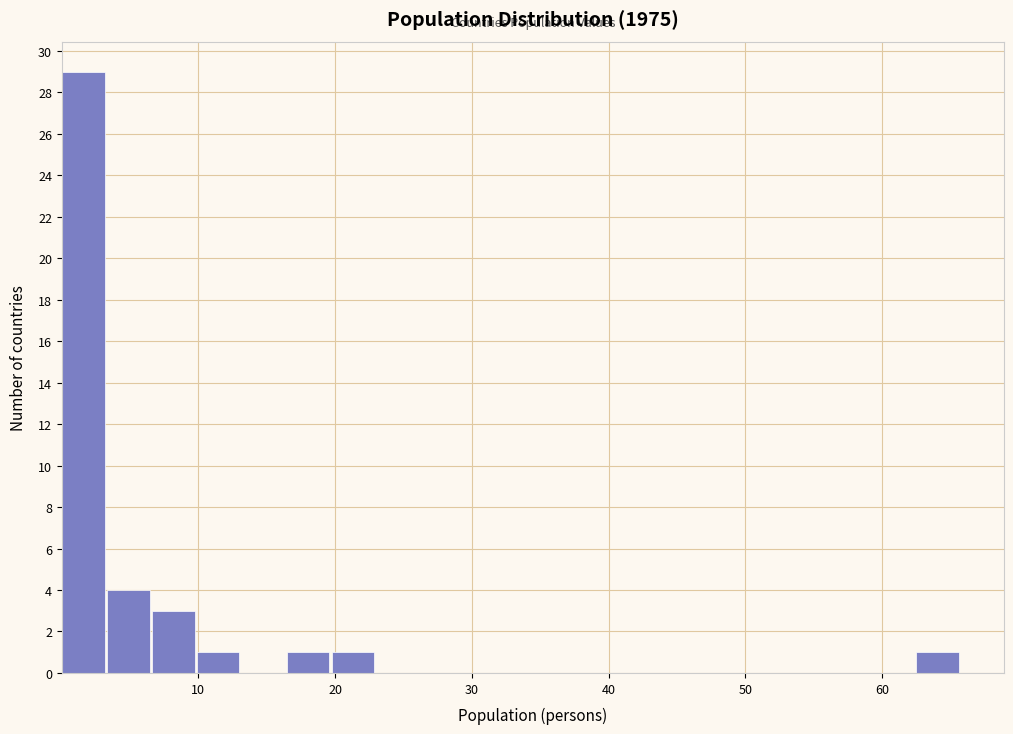

Around what value on the x-axis is the tallest bar? Give the approximate position of its centre, as read against the axis.

2